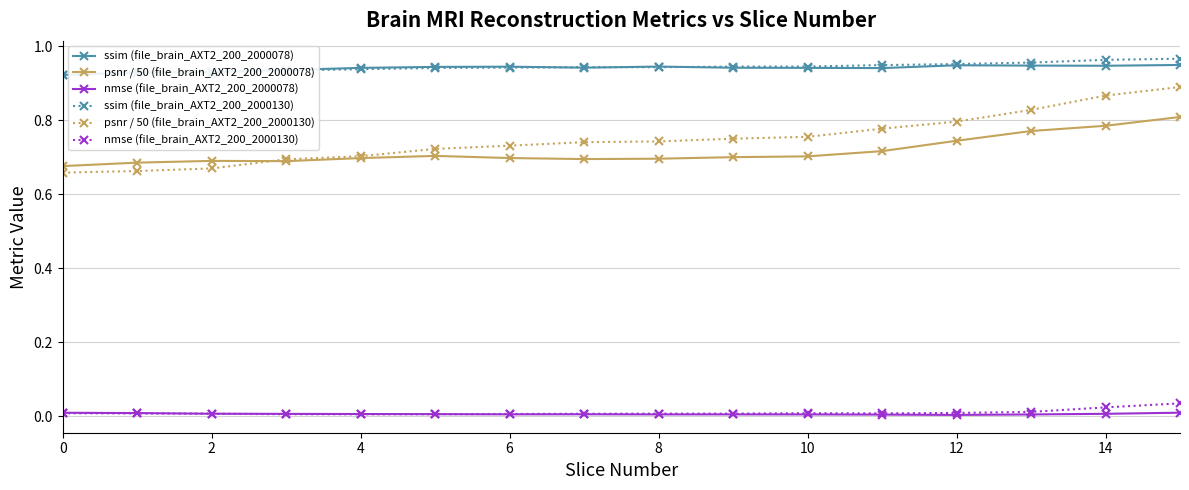

True or false: nmse (file_brain_AXT2_200_2000130) and psnr / 50 (file_brain_AXT2_200_2000130) cross at least once.

False